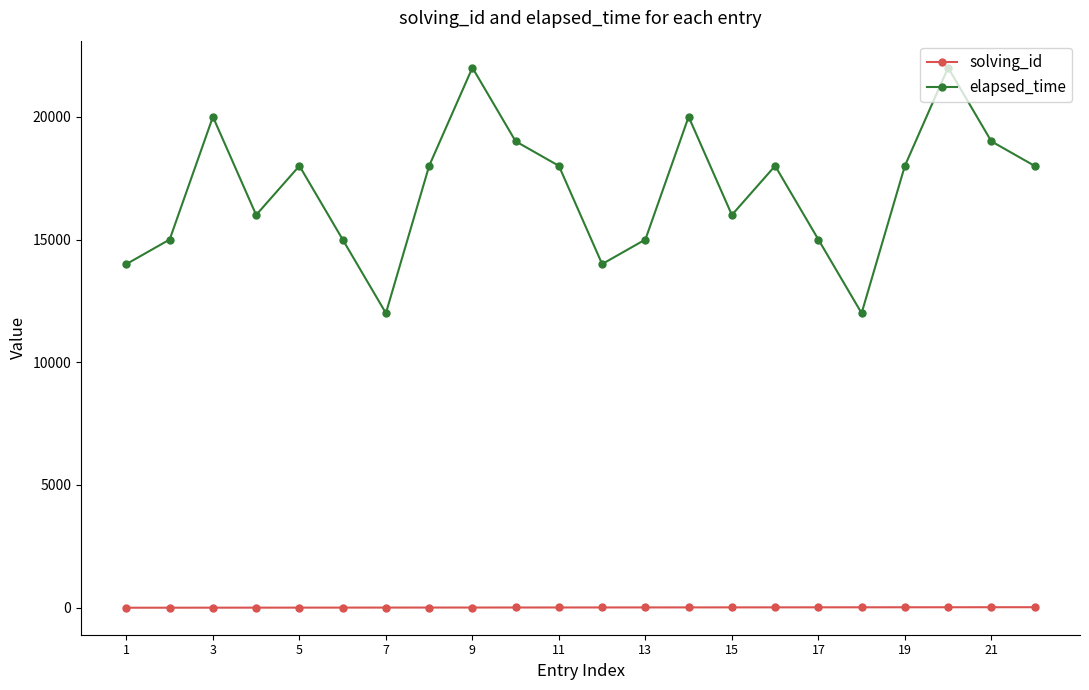

True or false: elapsed_time and solving_id cross at least once.

False